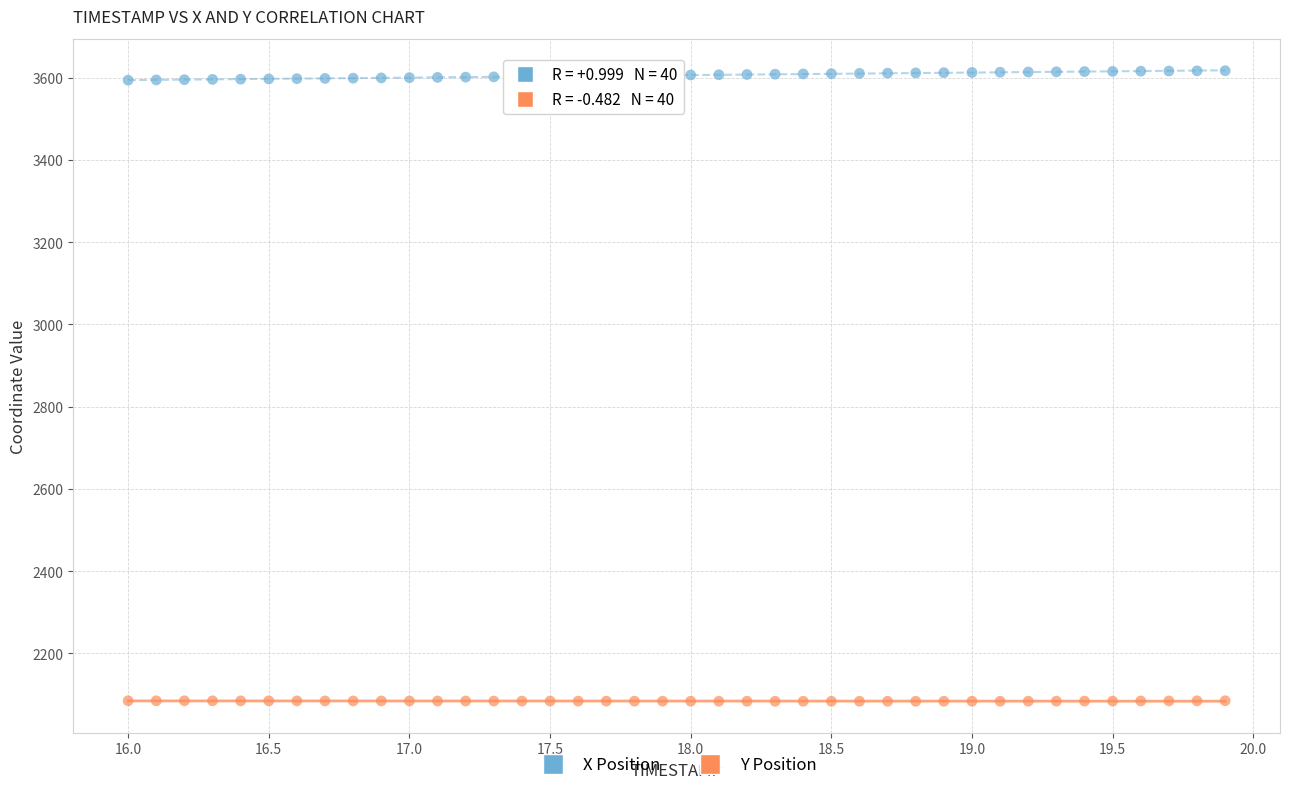

Which series contains the highest Y value?

X Position